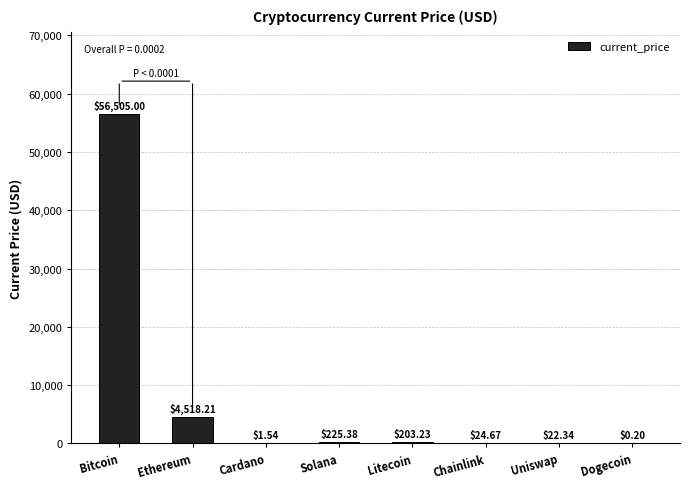

At which category does the chart reach its peak across all series?

Bitcoin